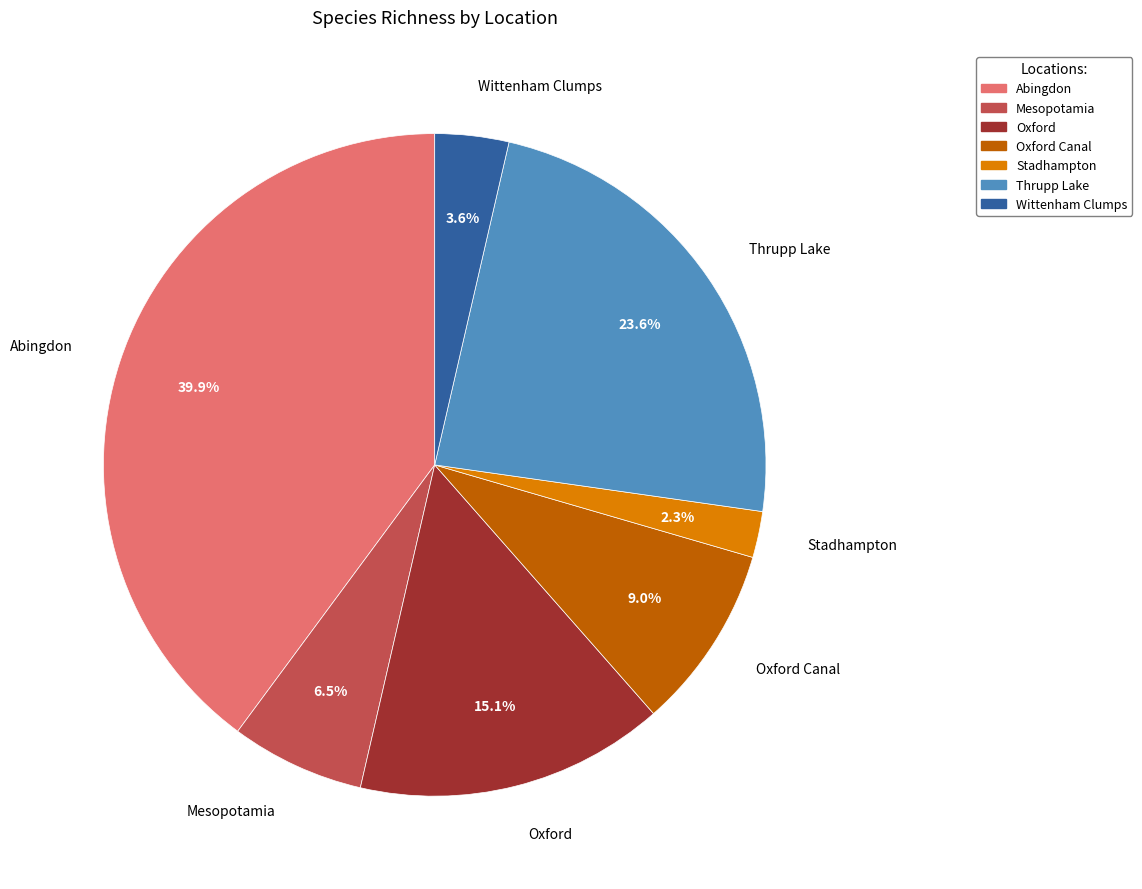

True or false: Abingdon accounts for 40% of the total.

True